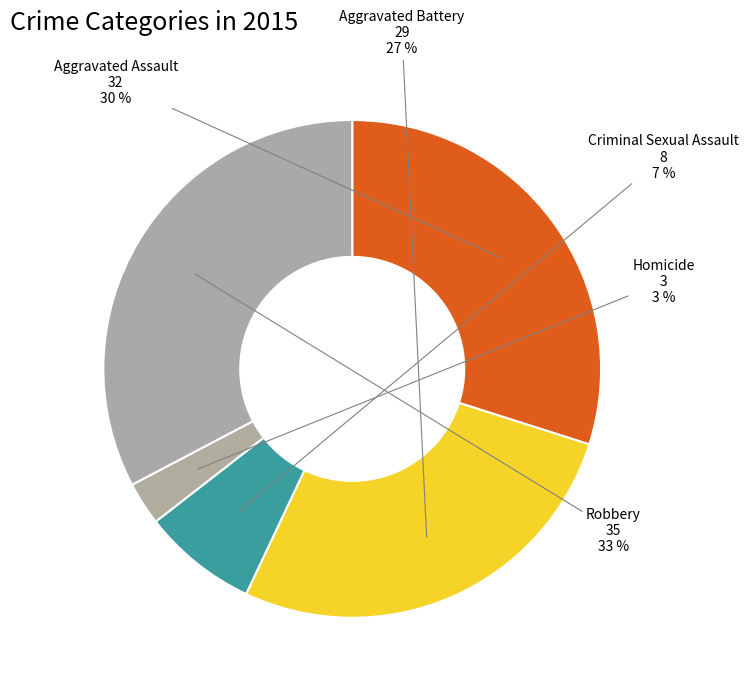

Do Criminal Sexual Assault and Aggravated Battery together represent more than half of the pie?

No